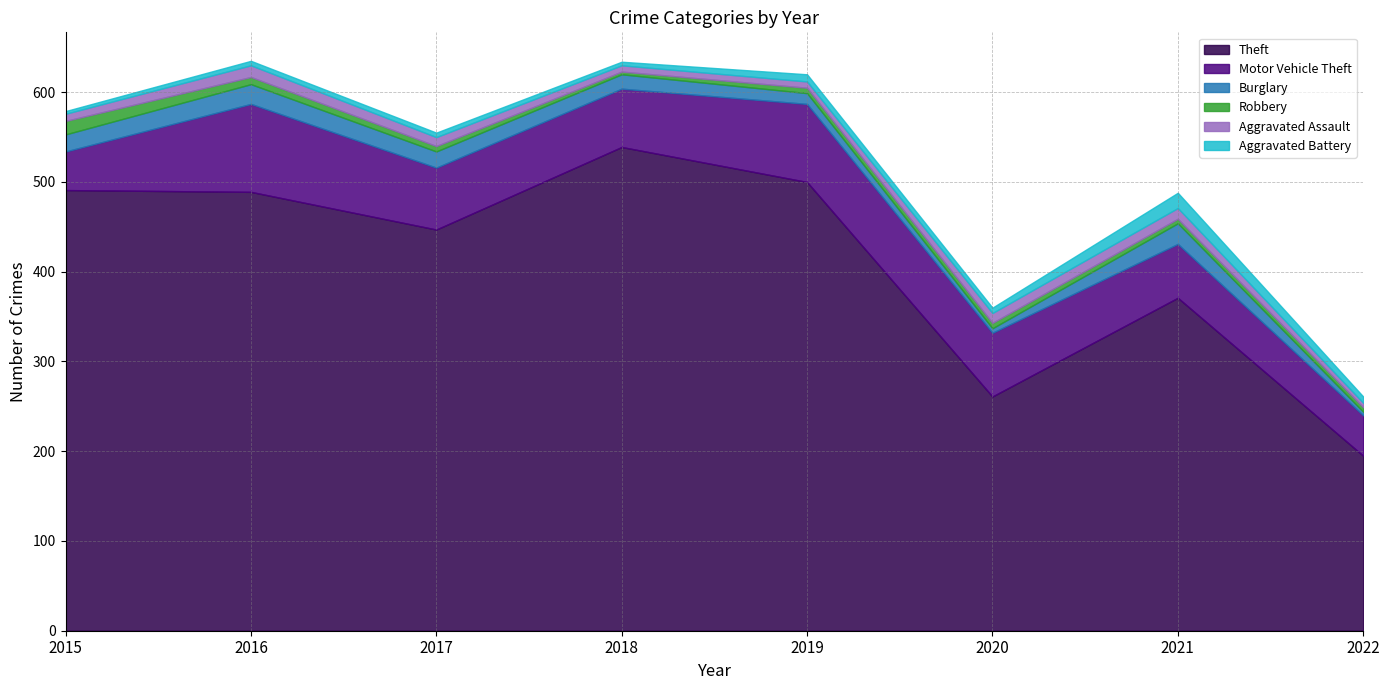

What is the difference between the highest and lowest values at 2018?

536